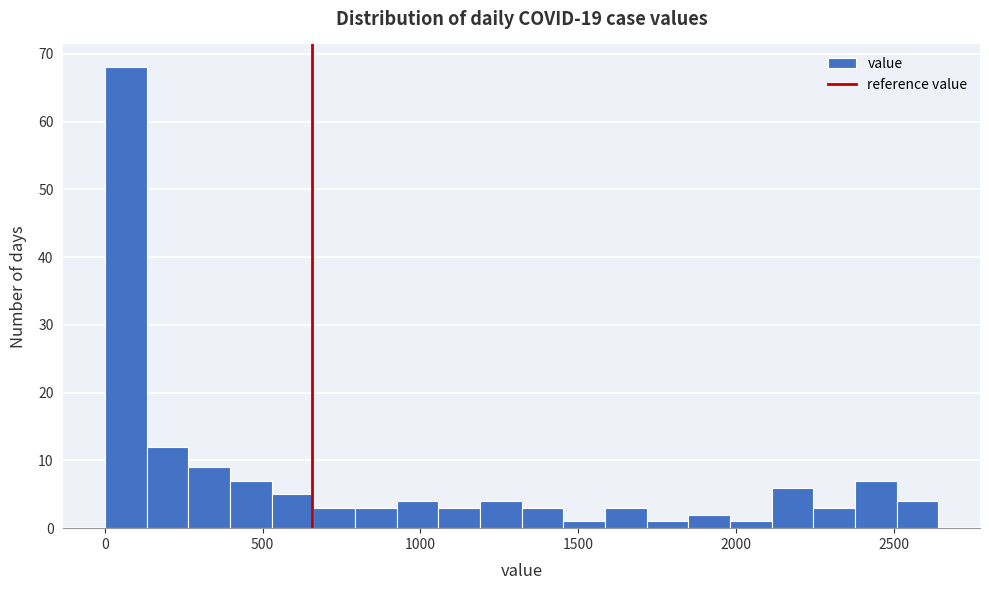

Around what value on the x-axis is the tallest bar? Give the approximate position of its centre, as read against the axis.

50